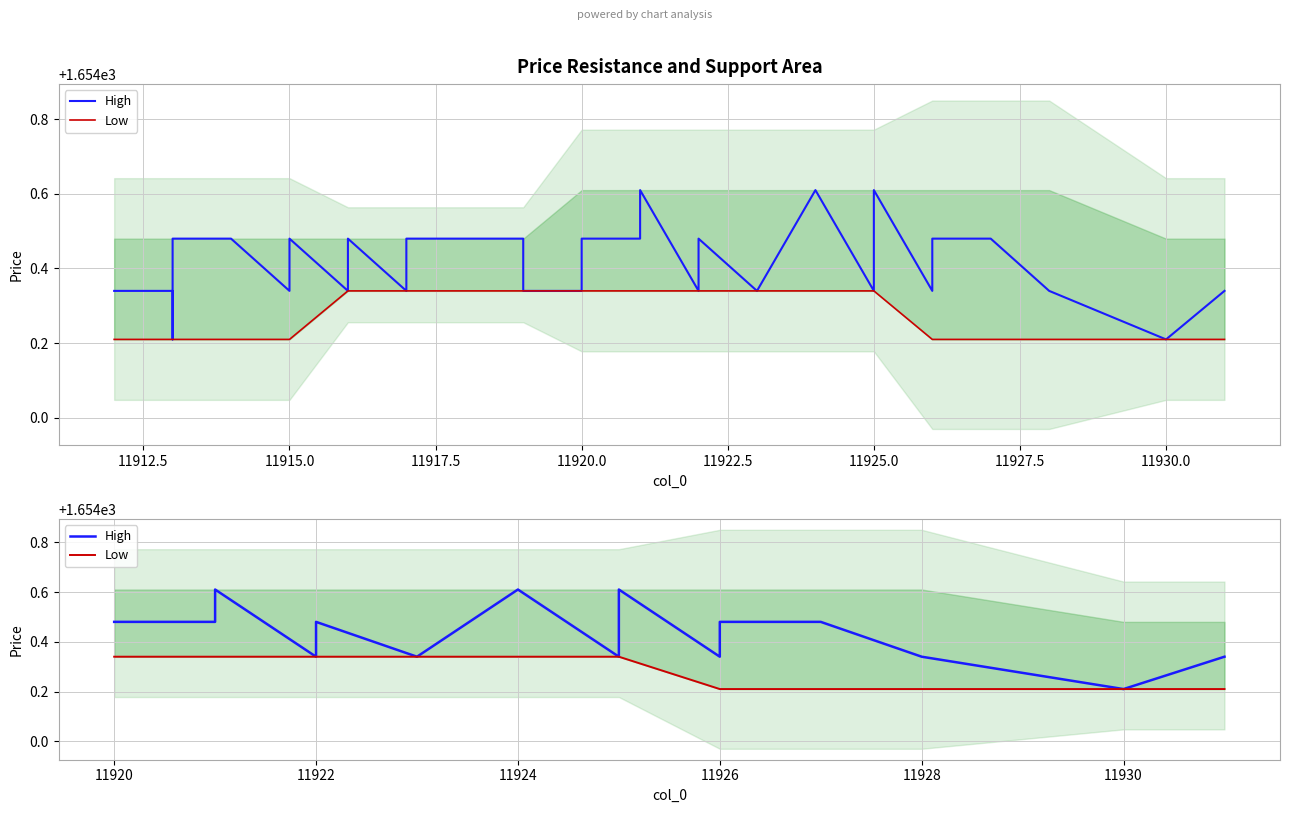

What is the value of the High point at the 14th from the left?

1654.3